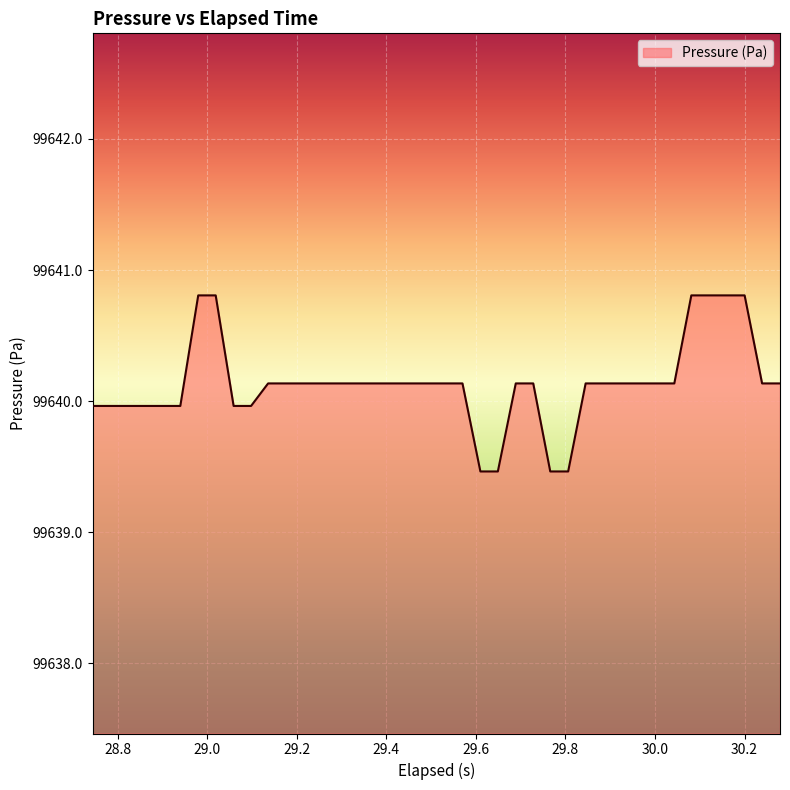

What is the smallest value displayed?

99639.5